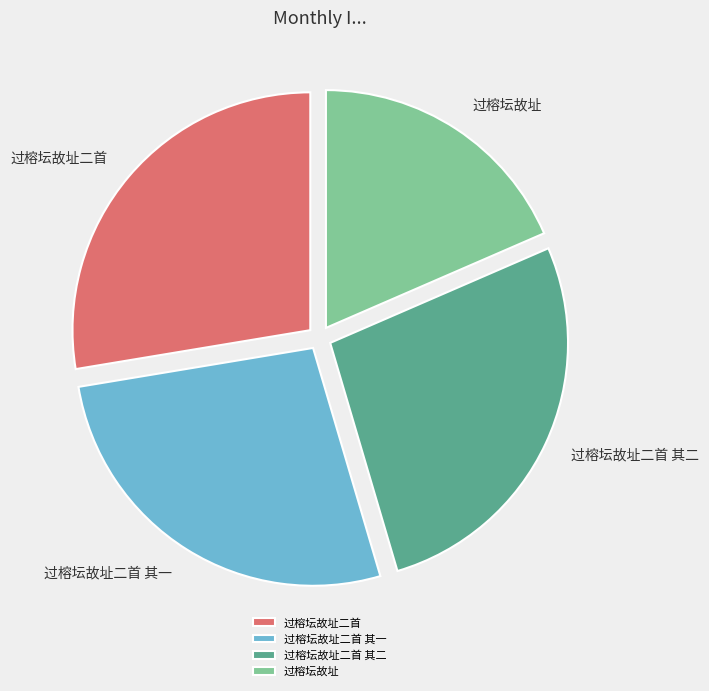

What percentage is the 过榕坛故址 slice, to the nearest percent?

18%